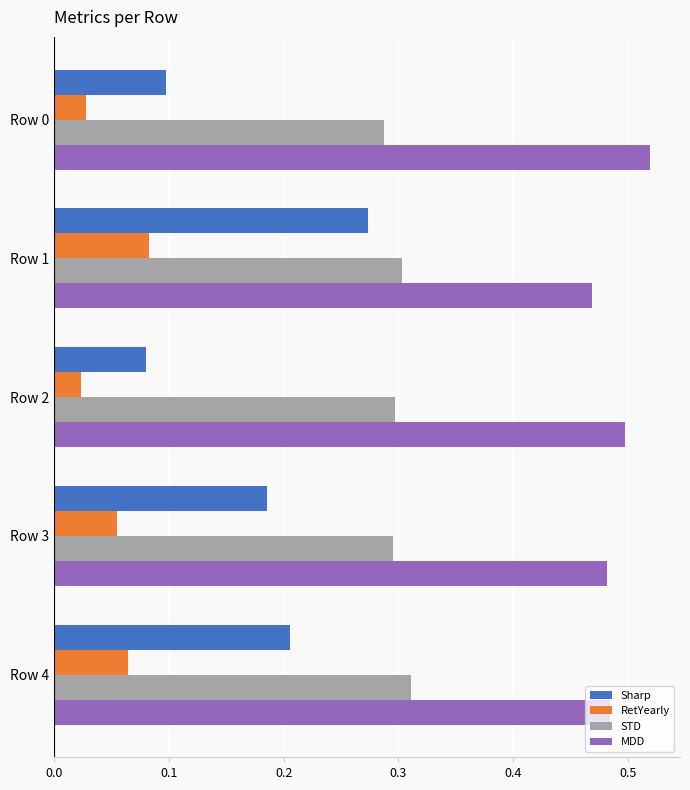

How many categories are shown in the chart?

5